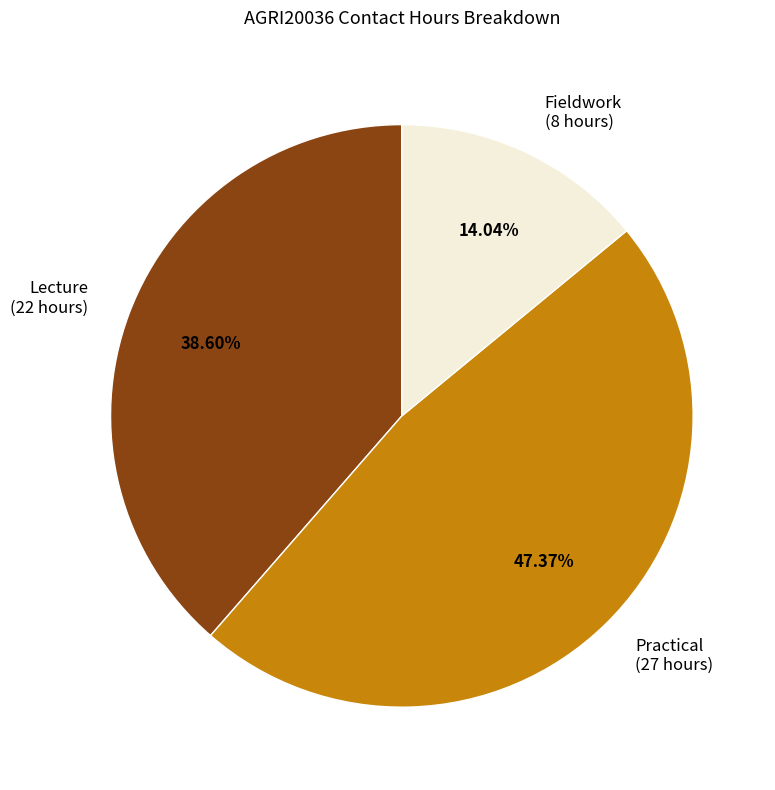

Rank the categories by value from highest to lowest.

Practical, Lecture, Fieldwork